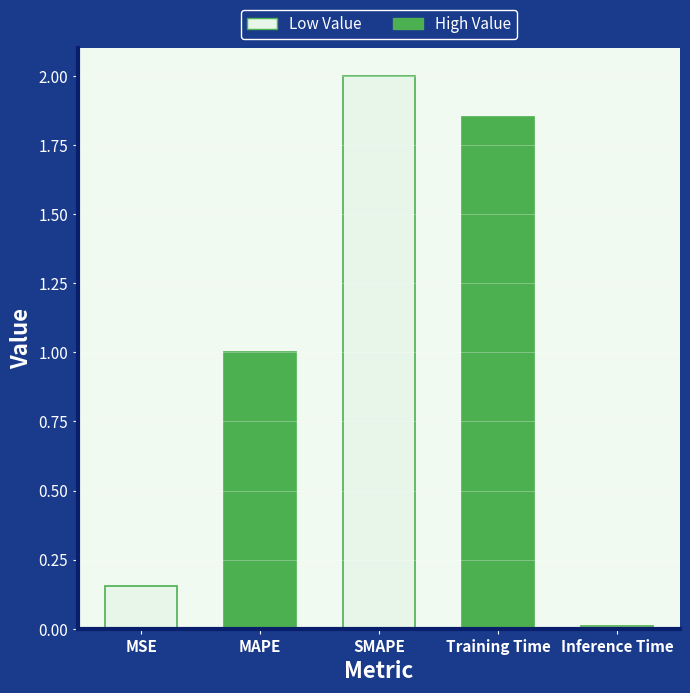

What is the value of the 3rd bar from the left?

2.0